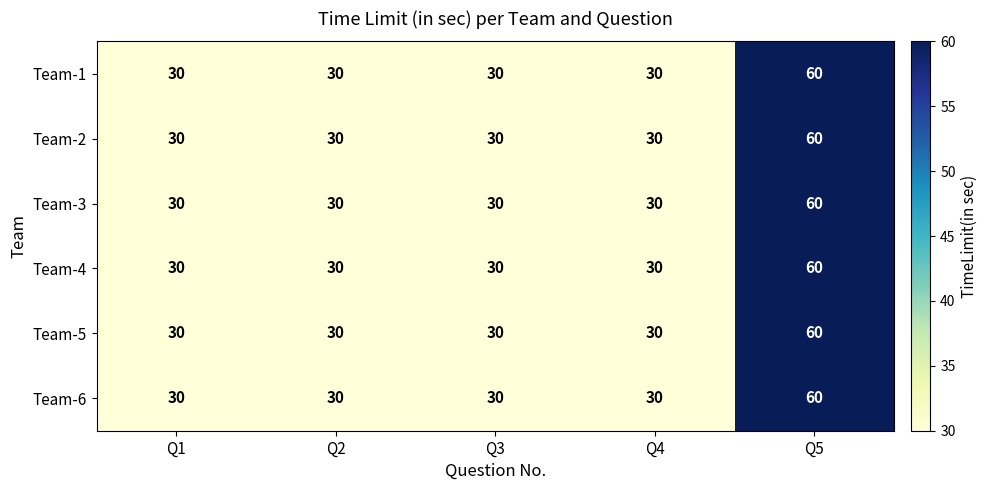

Is it true that Team-2 equals 52 at Q4?

False